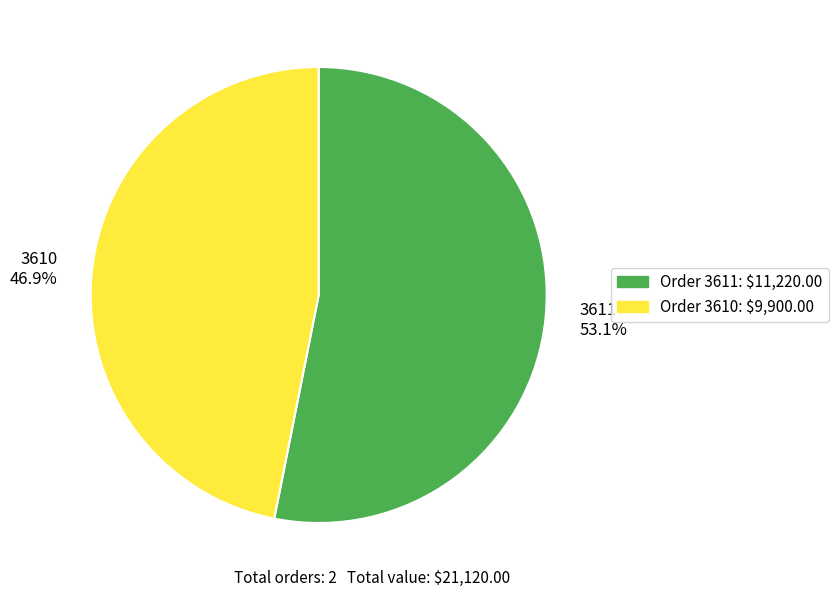

To the nearest percent, what is the combined percentage of 3611 and 3610?

100%